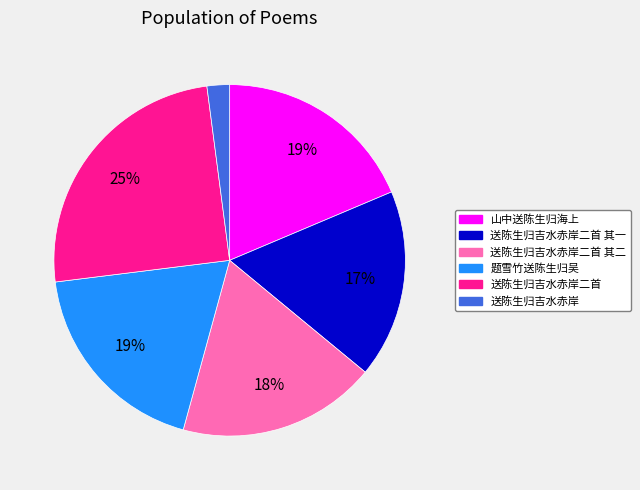

To the nearest percent, what is the average slice percentage?

17%